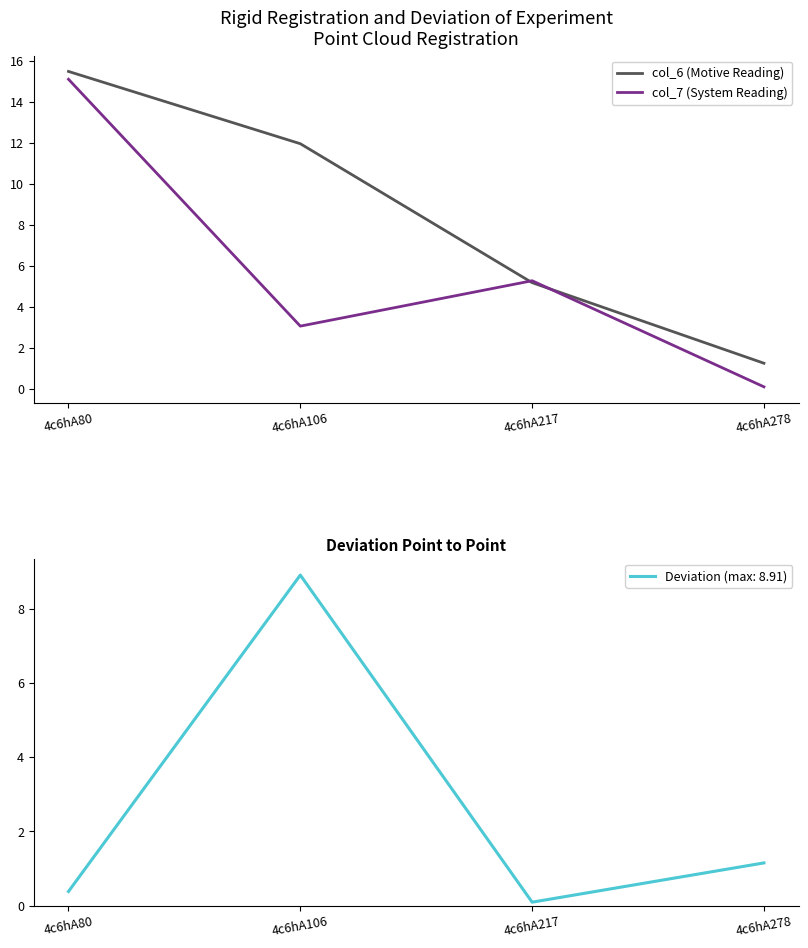

What is the difference between the highest and lowest values at 4c6hA80?

0.4